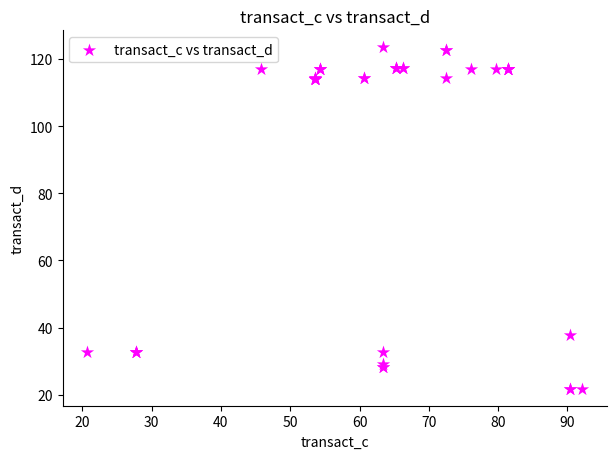

What Y value in the scatter plot is closest to 72?

37.9